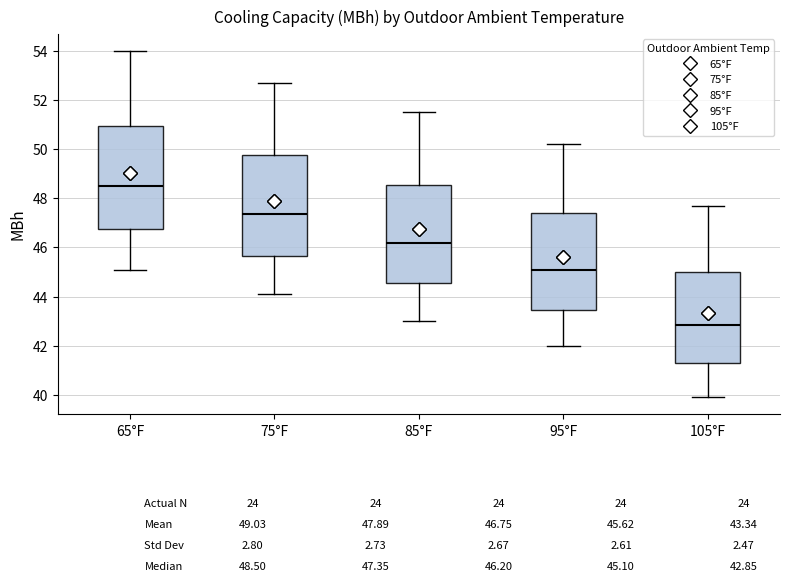

Where is the upper edge of the box for 65°F on the y-axis? The values are not printed on the chart, so give them approximately, as read against the axis.

51.0